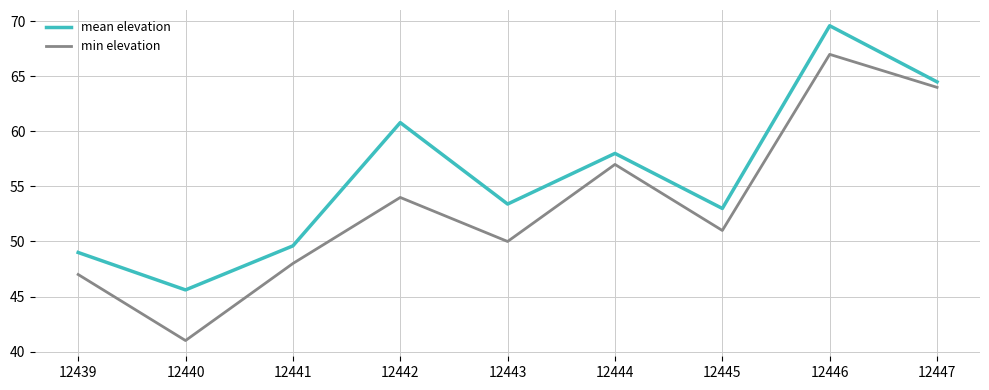

Rank the series by their average value, from highest to lowest.

mean elevation, min elevation